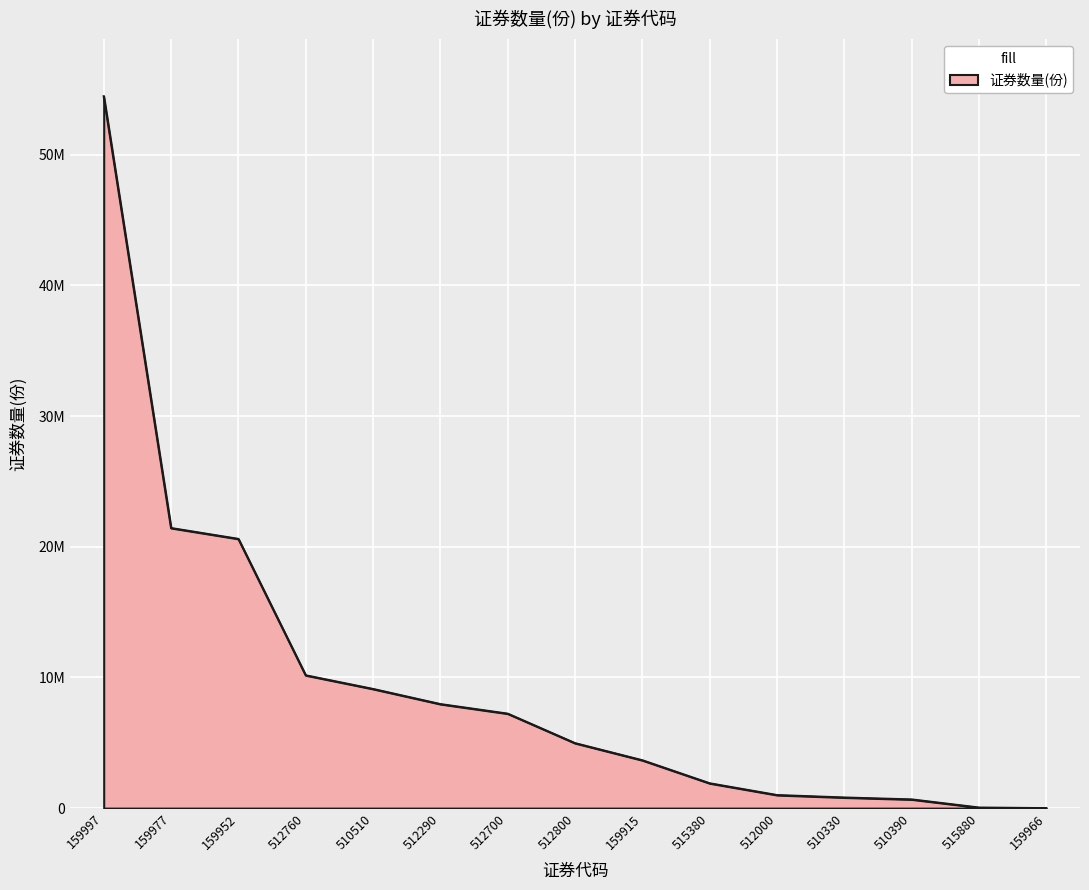

Is this an area chart (filled region under the line)?

Yes